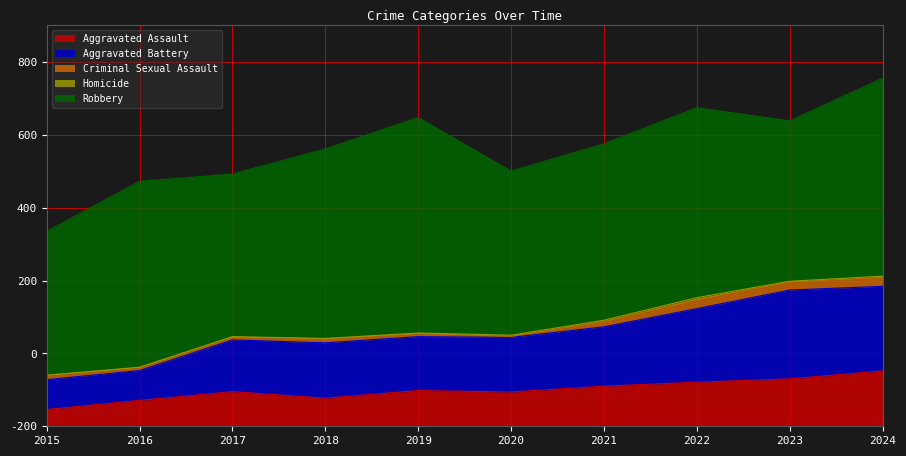

Which series changed the most between 2018 and 2021?

Robbery